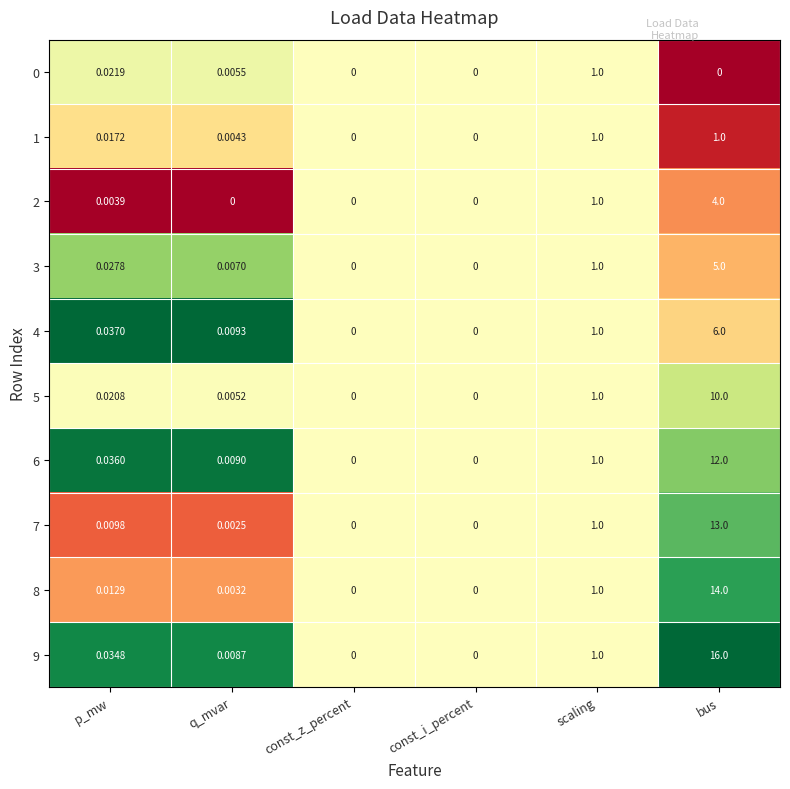

Which series has the largest range (max minus min)?

9